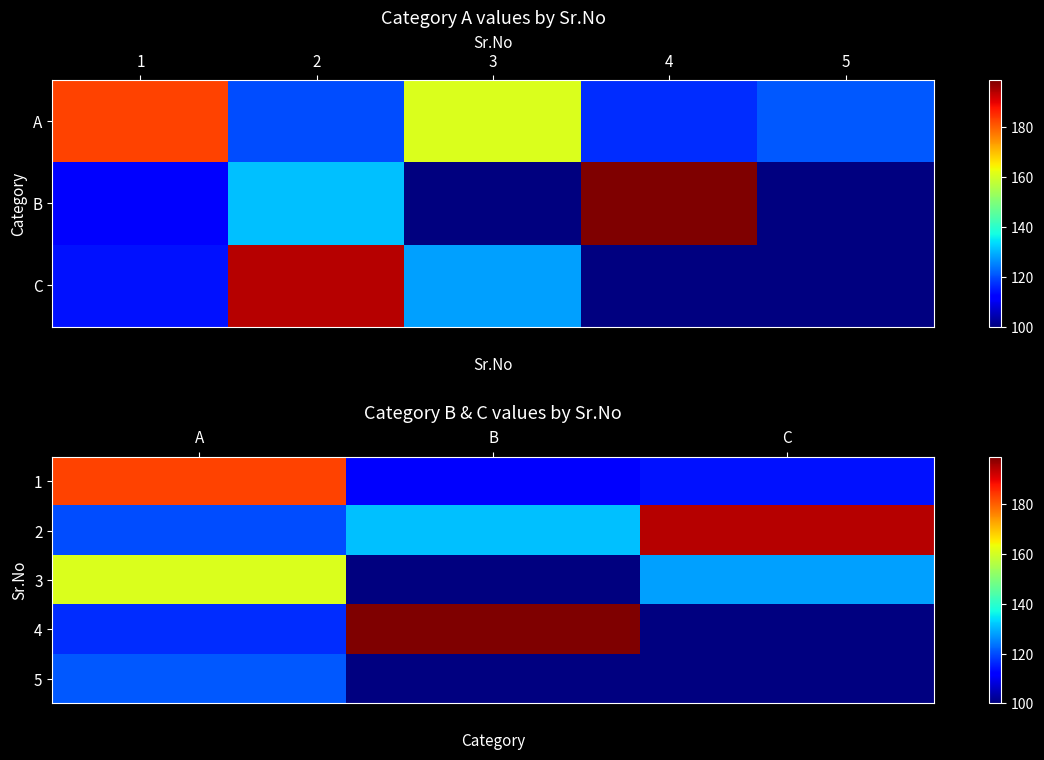

How many values in the 3 series exceed 128?

1